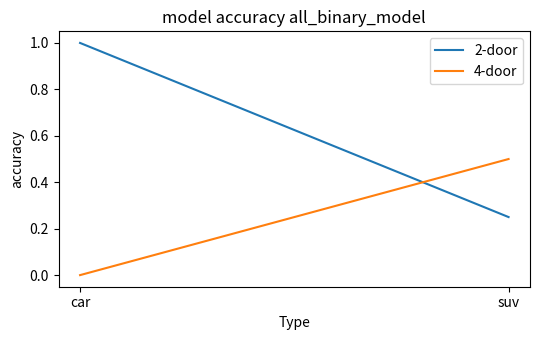

What is the highest value of the 2-door series?

1.0